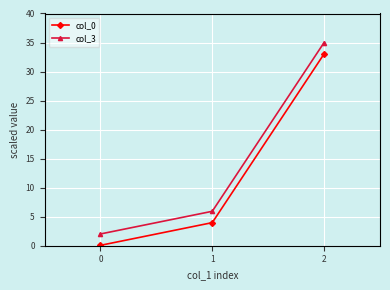

How many data points in col_3 are above 5?

2